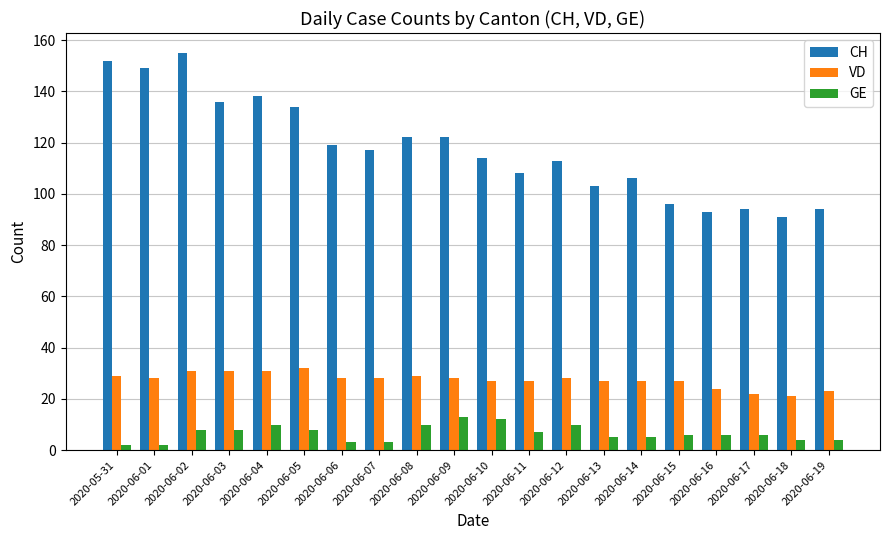

How many bars are there in total?

60